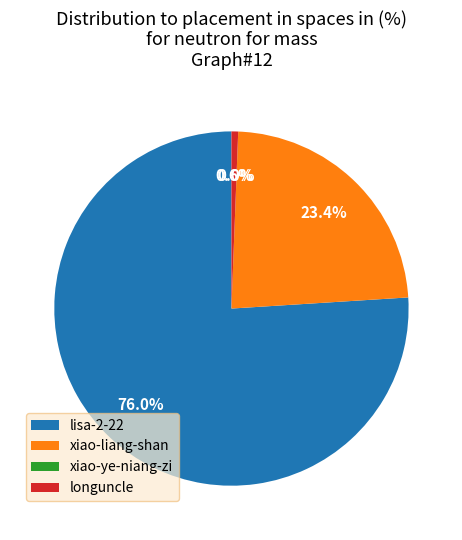

Is it true that lisa-2-22 is 86% of the pie?

False